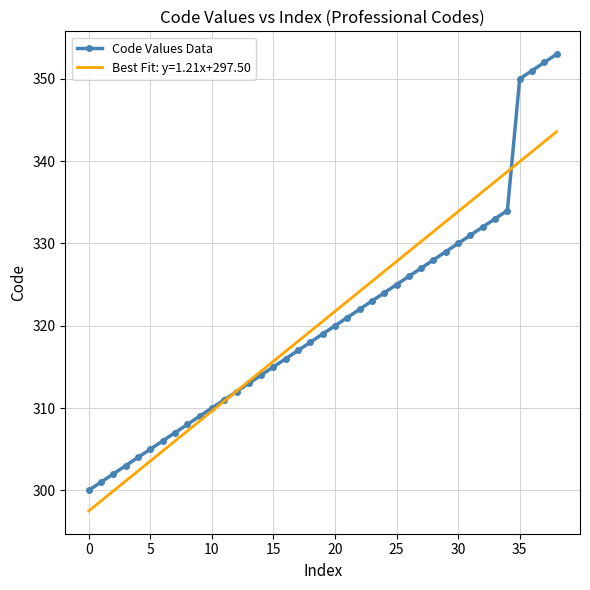

List the series in order of their peak value, lowest first.

Best Fit: y=1.21x+297.50, Code Values Data